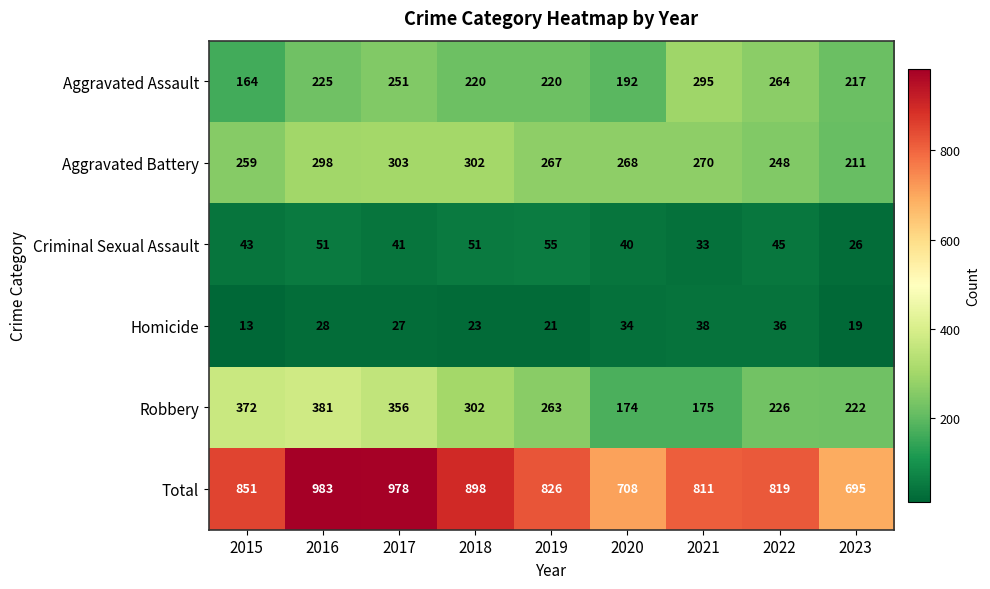

What is the difference between the highest and lowest values at 2022?

783